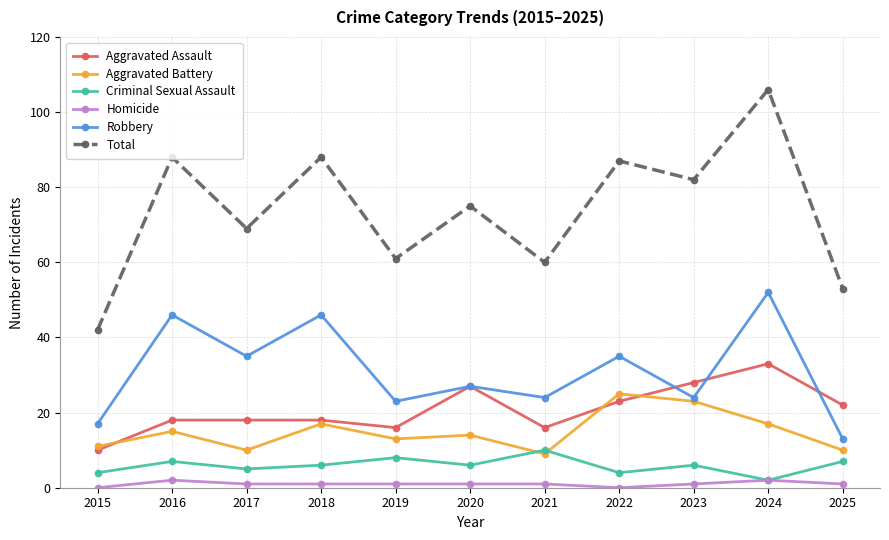

In Criminal Sexual Assault, how many points are higher than both neighbors (excluding endpoints)?

4